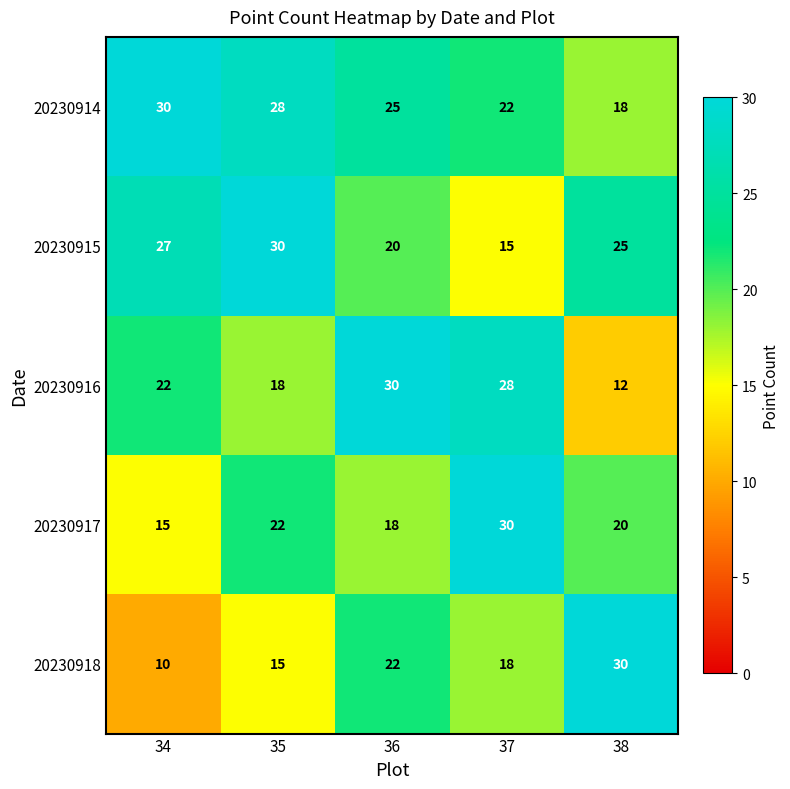

The 20230915 series shows 30 at 35. True or false?

True